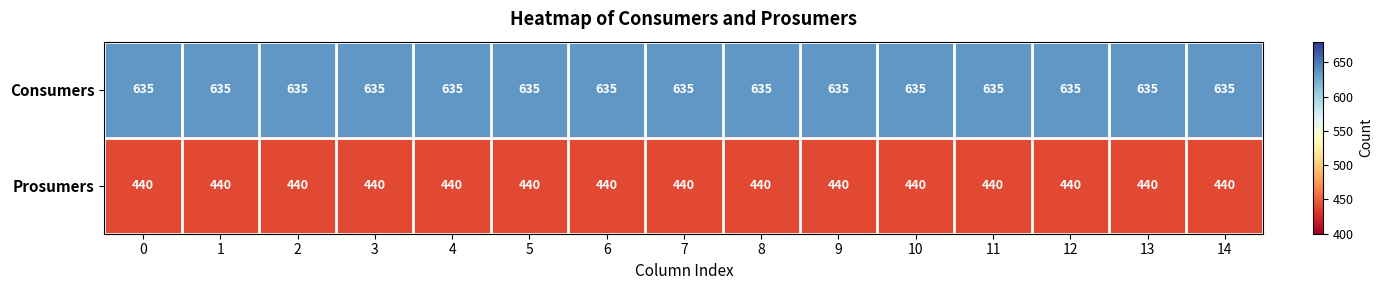

What is the spread (max minus min) of values at 0?

195